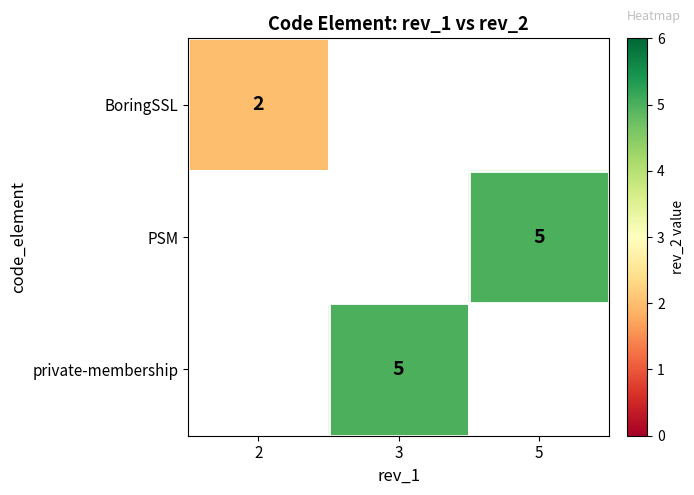

True or false: private-membership has a value of 7 at 3.

False